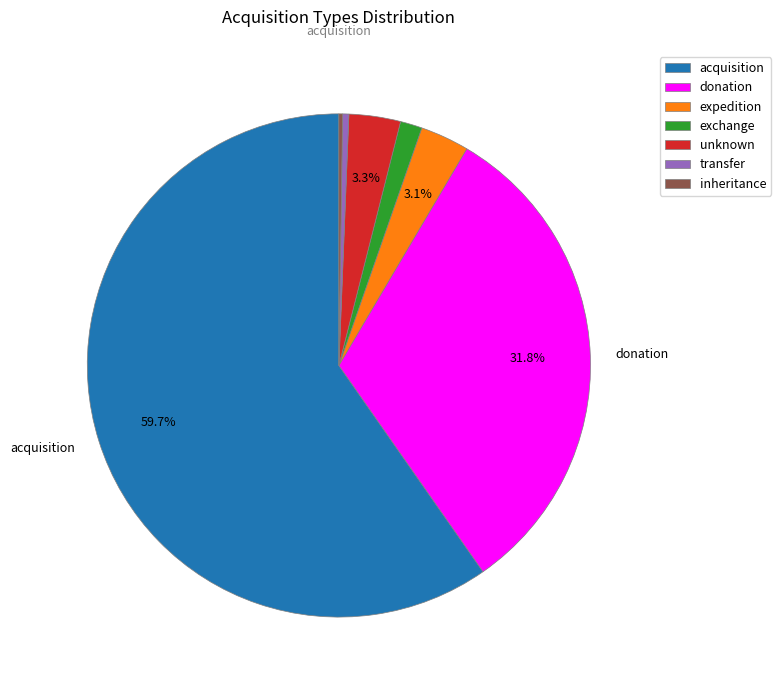

Is donation the majority of the pie?

No